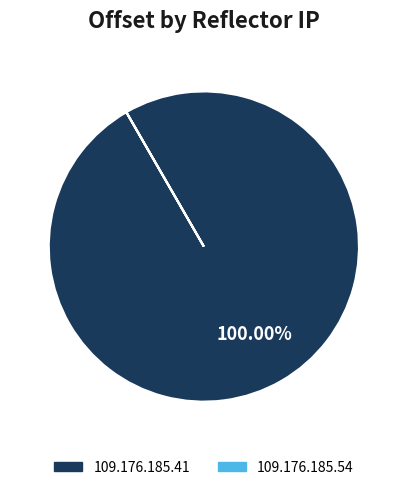

Which slice represents more than half of the pie?

109.176.185.41